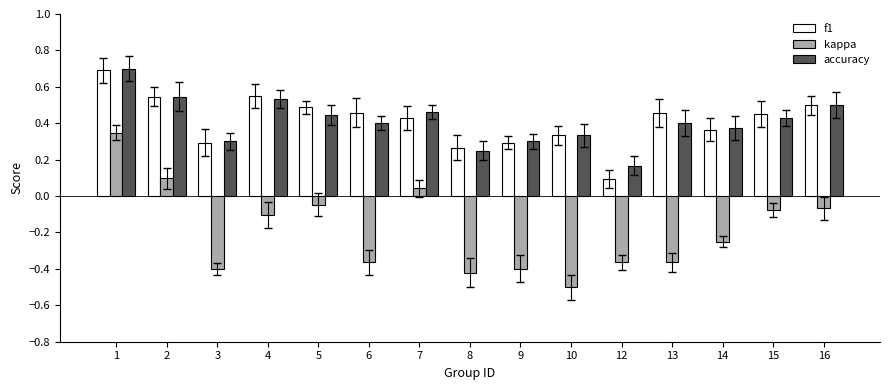

Which series has the widest spread of values?

kappa